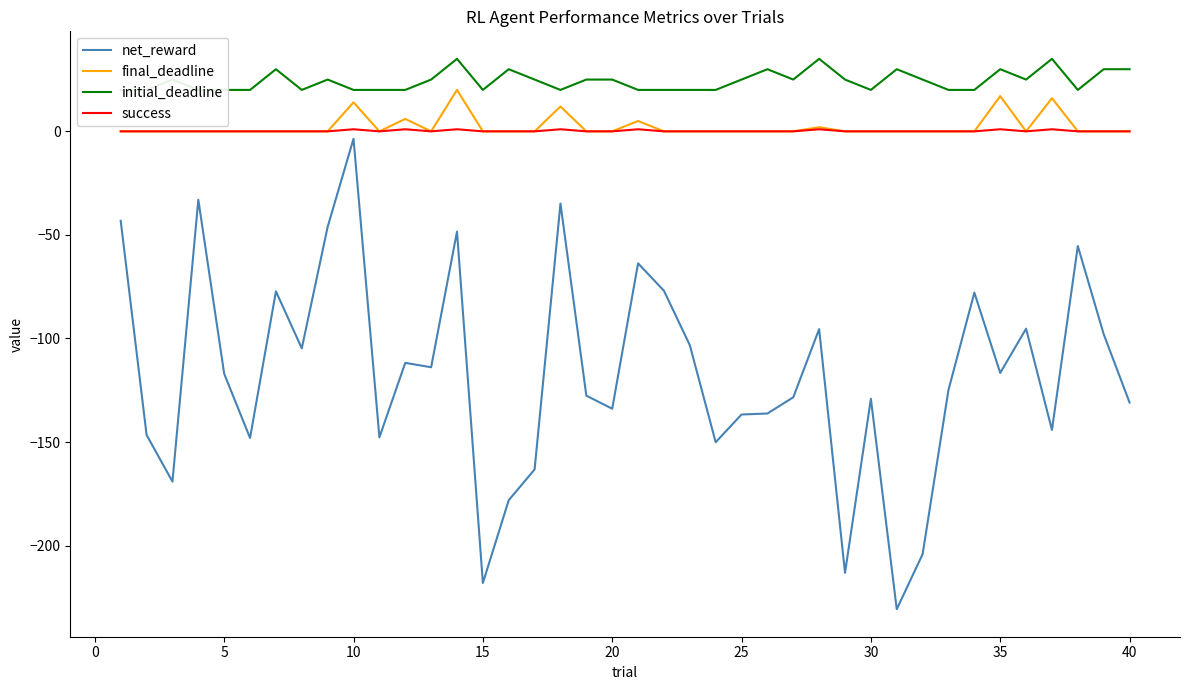

What is the maximum value shown in the chart?

35.0